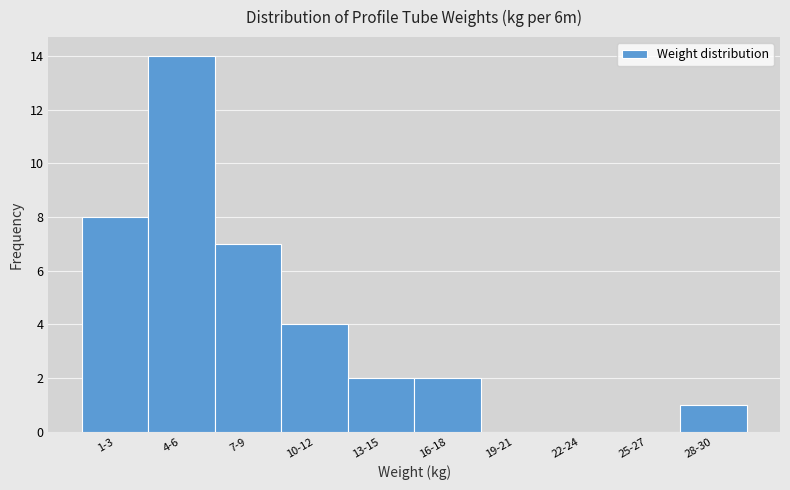

Reading right to left, list all the values displayed in this chart.

28-30=1	25-27=0	22-24=0	19-21=0	16-18=2	13-15=2	10-12=4	7-9=7	4-6=14	1-3=8